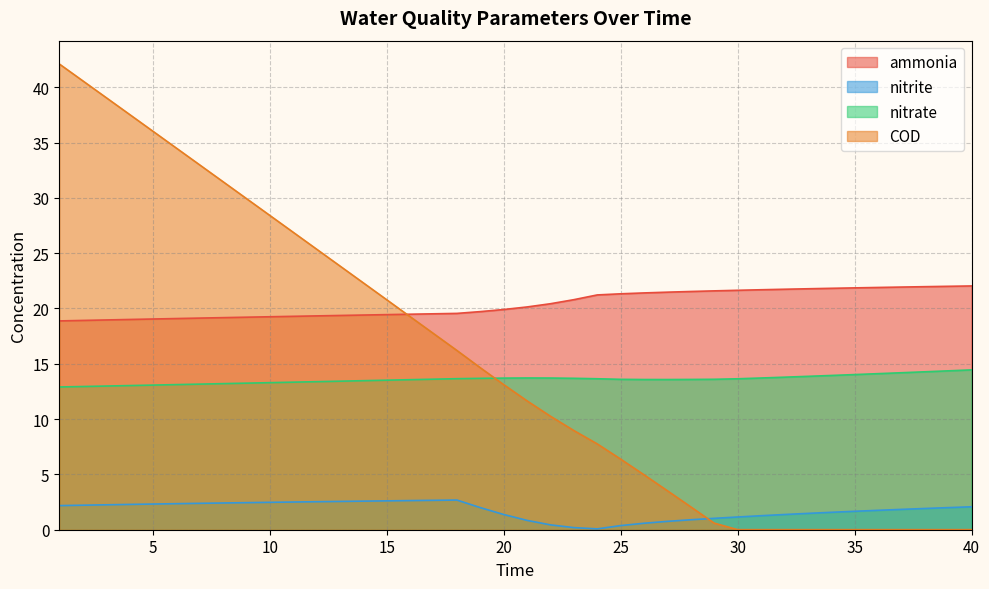

Reading left to right, transcribe all the data shown in this chart.

ammonia: 18.9	18.9	19.0	19.0	19.0	19.1	19.1	19.2	19.2	19.3	19.3	19.3	19.4	19.4	19.4	19.5	19.5	19.6	19.7	19.9	20.1	20.4	20.8	21.2	21.3	21.4	21.5	21.5	21.6	21.6	21.7	21.7	21.8	21.8	21.9	21.9	21.9	22.0	22.0	22.0
nitrite: 2.2	2.2	2.3	2.3	2.3	2.4	2.4	2.4	2.4	2.5	2.5	2.5	2.6	2.6	2.6	2.6	2.7	2.7	2.0	1.4	0.8	0.4	0.2	0.1	0.4	0.6	0.8	0.9	1.0	1.1	1.3	1.4	1.5	1.6	1.7	1.8	1.8	1.9	2.0	2.1
nitrate: 12.9	12.9	13.0	13.0	13.1	13.1	13.2	13.2	13.2	13.3	13.3	13.4	13.4	13.5	13.5	13.6	13.6	13.7	13.7	13.7	13.7	13.7	13.7	13.6	13.6	13.6	13.6	13.6	13.6	13.6	13.7	13.8	13.9	13.9	14.0	14.1	14.2	14.3	14.4	14.4
COD: 42.1	40.6	39.1	37.5	36.0	34.5	33.0	31.5	29.9	28.4	26.9	25.4	23.8	22.3	20.8	19.3	17.7	16.2	14.6	13.1	11.6	10.3	9.0	7.8	6.4	5.0	3.5	2.1	0.6	0.0	0.0	0.0	0.0	0.0	0.0	0.0	0.0	0.0	0.0	0.0